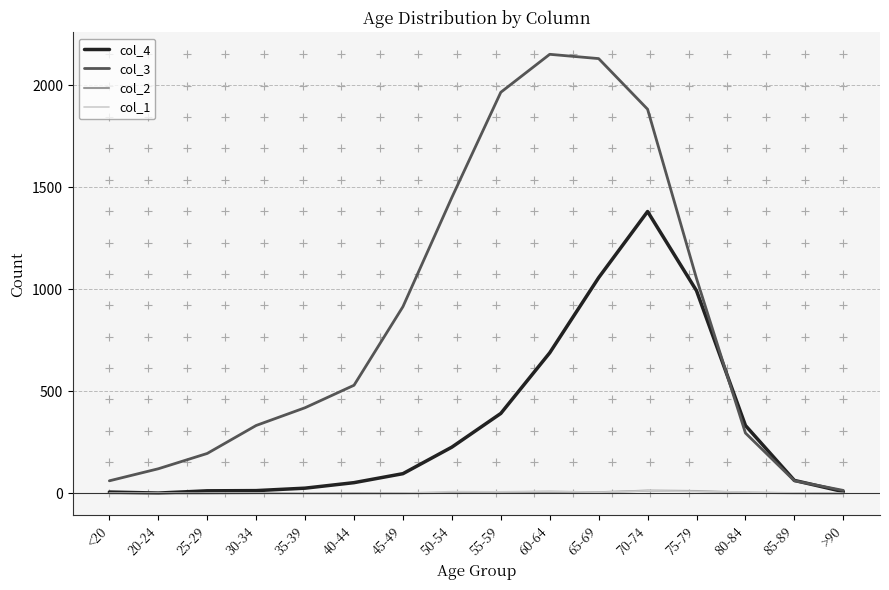

The col_4 series shows 392 at 55-59. True or false?

True